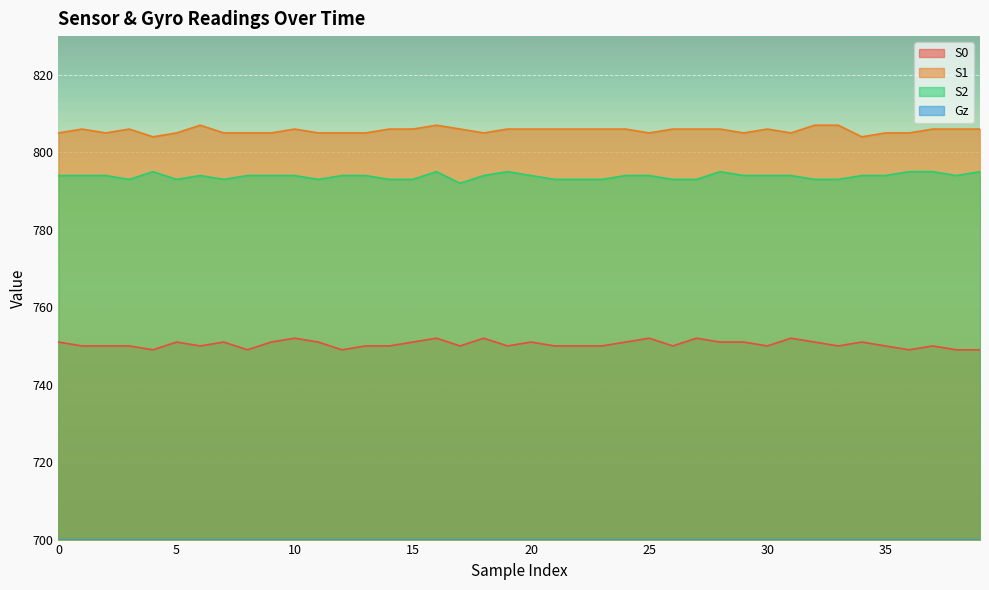

Reading left to right, what are all the values shown in this chart?

S0: 0=751.0	1=750.0	2=750.0	3=750.0	4=749.0	5=751.0	6=750.0	7=751.0	8=749.0	9=751.0	10=752.0	11=751.0	12=749.0	13=750.0	14=750.0	15=751.0	16=752.0	17=750.0	18=752.0	19=750.0	20=751.0	21=750.0	22=750.0	23=750.0	24=751.0	25=752.0	26=750.0	27=752.0	28=751.0	29=751.0	30=750.0	31=752.0	32=751.0	33=750.0	34=751.0	35=750.0	36=749.0	37=750.0	38=749.0	39=749.0
S1: 0=805.0	1=806.0	2=805.0	3=806.0	4=804.0	5=805.0	6=807.0	7=805.0	8=805.0	9=805.0	10=806.0	11=805.0	12=805.0	13=805.0	14=806.0	15=806.0	16=807.0	17=806.0	18=805.0	19=806.0	20=806.0	21=806.0	22=806.0	23=806.0	24=806.0	25=805.0	26=806.0	27=806.0	28=806.0	29=805.0	30=806.0	31=805.0	32=807.0	33=807.0	34=804.0	35=805.0	36=805.0	37=806.0	38=806.0	39=806.0
S2: 0=794.0	1=794.0	2=794.0	3=793.0	4=795.0	5=793.0	6=794.0	7=793.0	8=794.0	9=794.0	10=794.0	11=793.0	12=794.0	13=794.0	14=793.0	15=793.0	16=795.0	17=792.0	18=794.0	19=795.0	20=794.0	21=793.0	22=793.0	23=793.0	24=794.0	25=794.0	26=793.0	27=793.0	28=795.0	29=794.0	30=794.0	31=794.0	32=793.0	33=793.0	34=794.0	35=794.0	36=795.0	37=795.0	38=794.0	39=795.0
Gz: 0=10.6	1=10.6	2=10.6	3=10.1	4=9.5	5=9.0	6=9.0	7=9.5	8=10.1	9=10.6	10=10.6	11=10.6	12=11.2	13=10.6	14=10.6	15=10.6	16=10.6	17=10.6	18=10.6	19=10.6	20=10.6	21=10.6	22=10.6	23=10.6	24=10.6	25=10.6	26=10.6	27=10.6	28=10.6	29=10.6	30=10.6	31=10.6	32=10.6	33=10.6	34=10.6	35=10.6	36=10.6	37=10.6	38=10.6	39=11.2